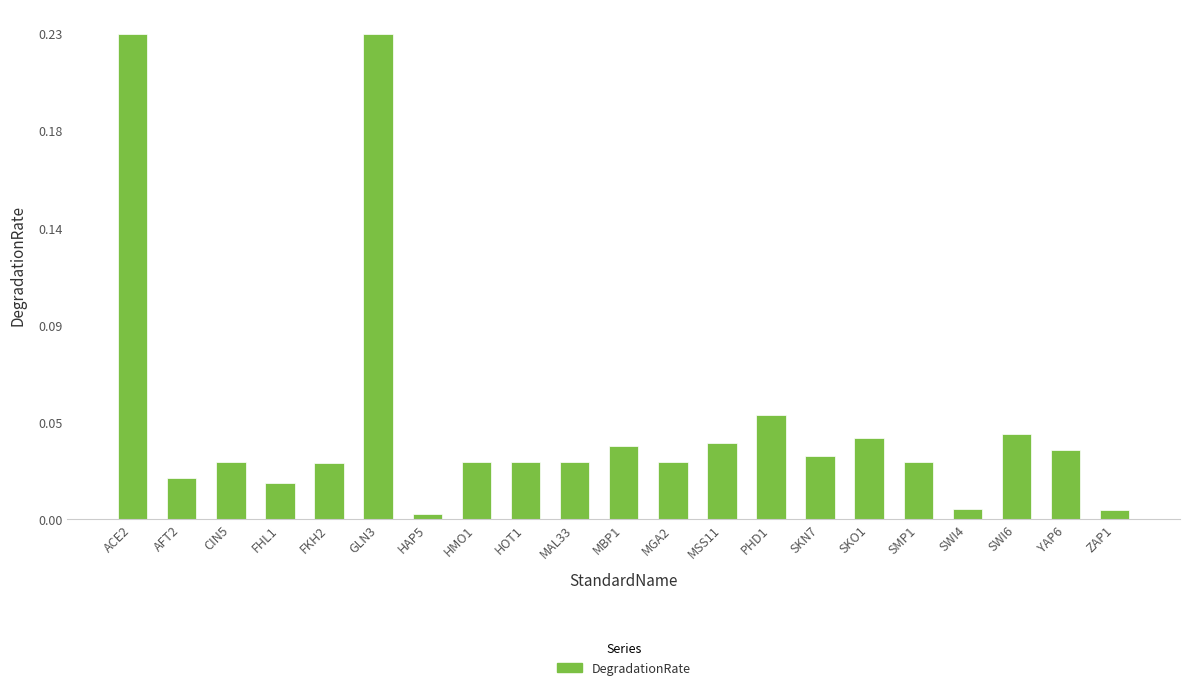

Which category has the lowest value across all series?

HAP5